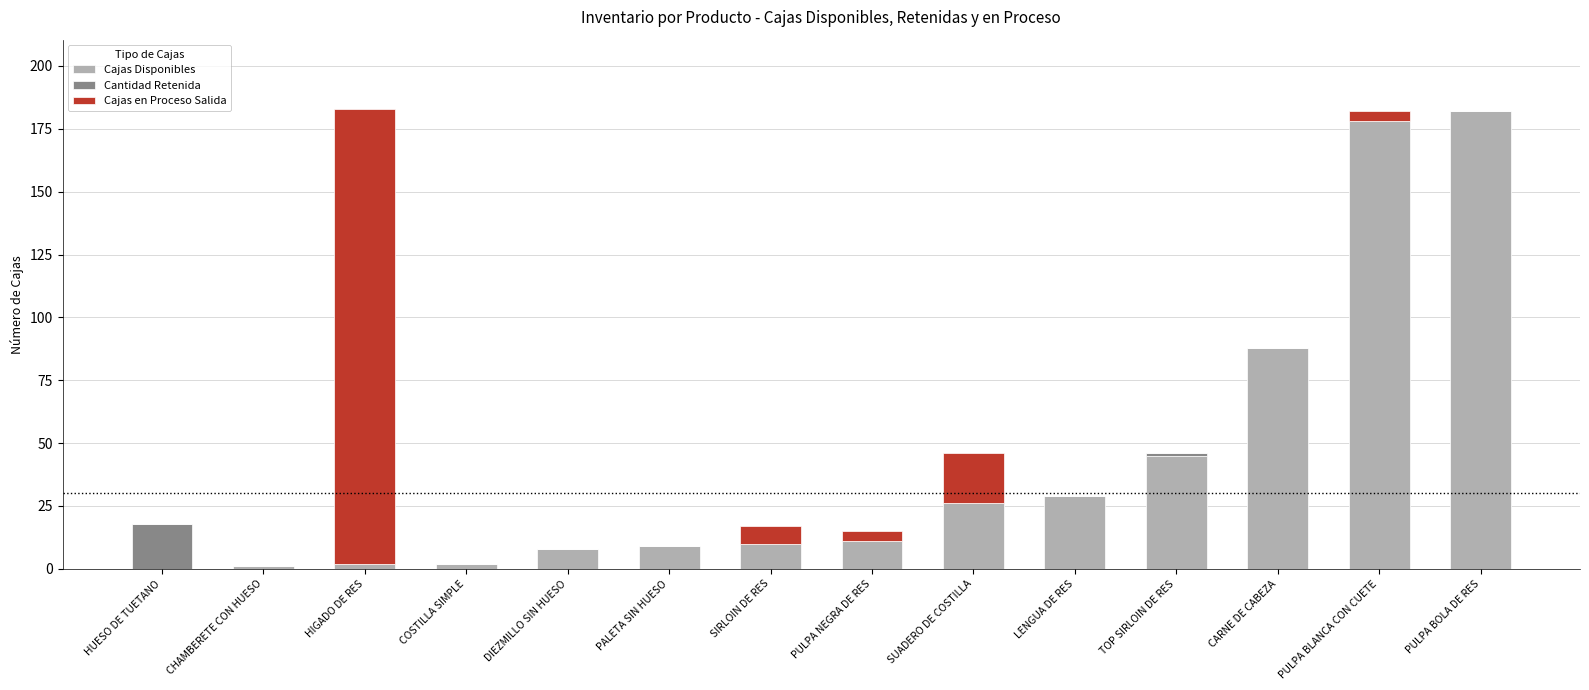

What is the highest value of the Cajas Disponibles series?

182